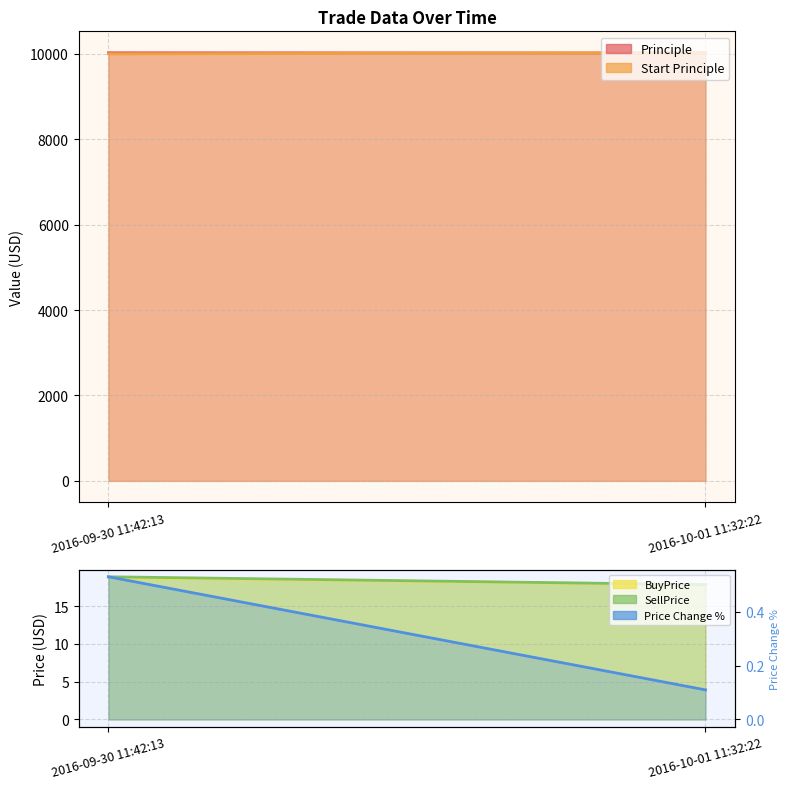

List the labels in order of value, smallest first.

2016-10-01 11:32:22, 2016-09-30 11:42:13